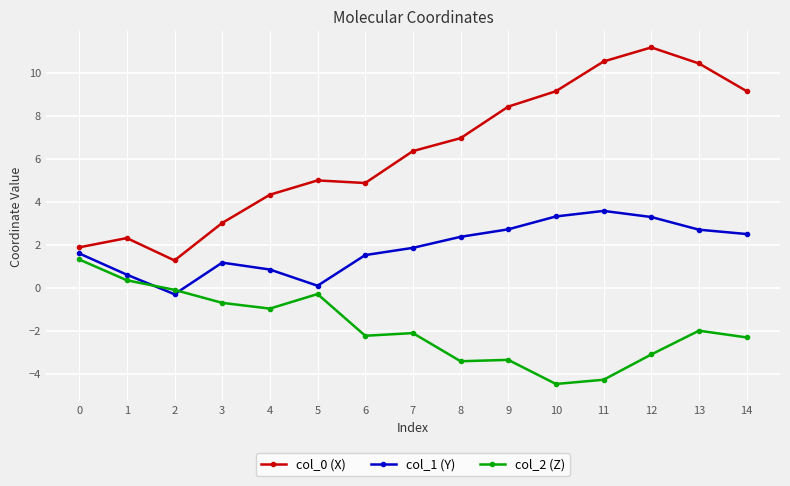

Is the value of col_2 (Z) at 10 greater than the value of col_0 (X) at 4?

No